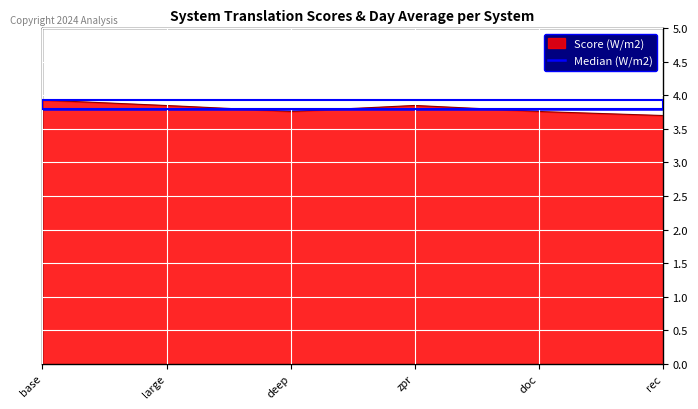

What is the maximum value shown in the chart?

3.9